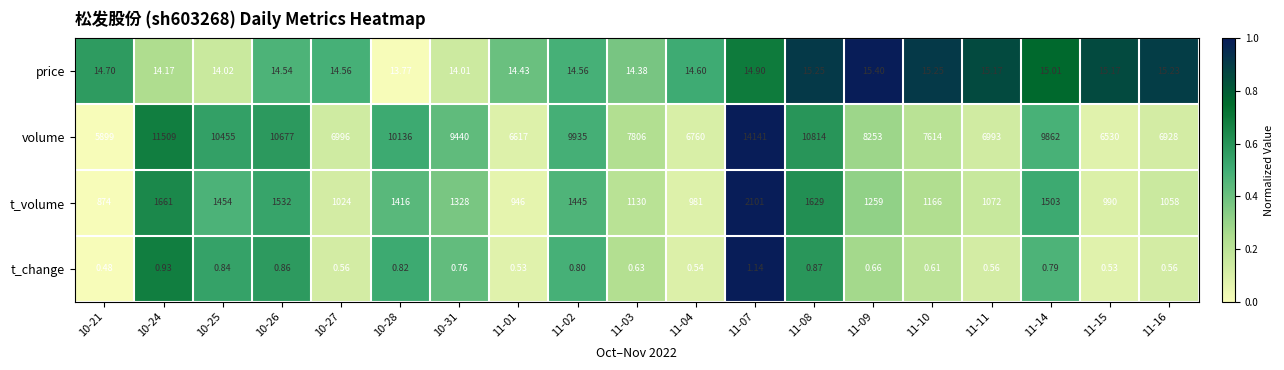

Which series has the largest total across all categories?

volume